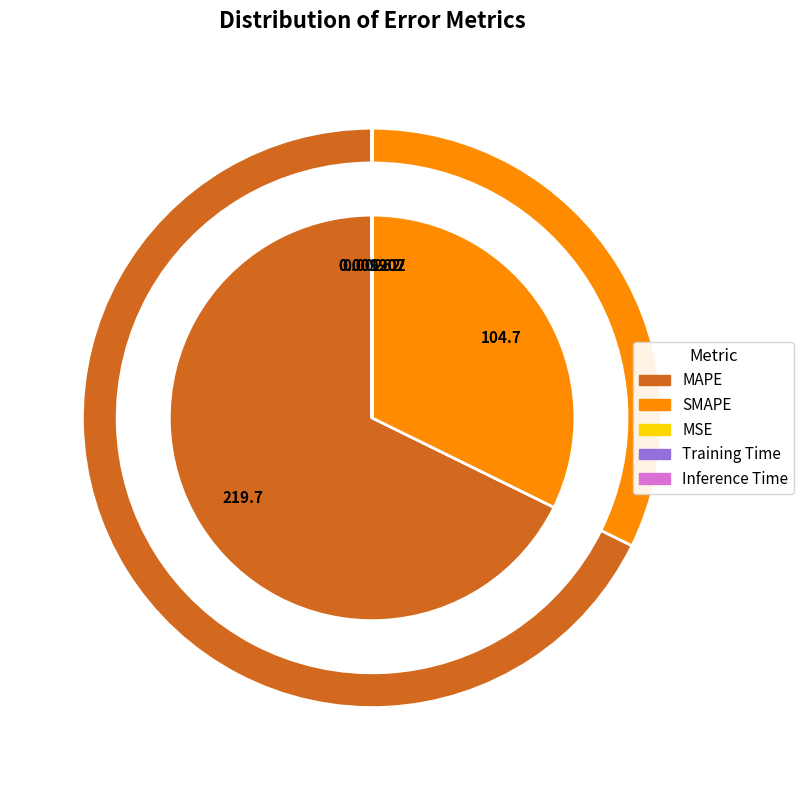

How many segments does this pie chart have?

5